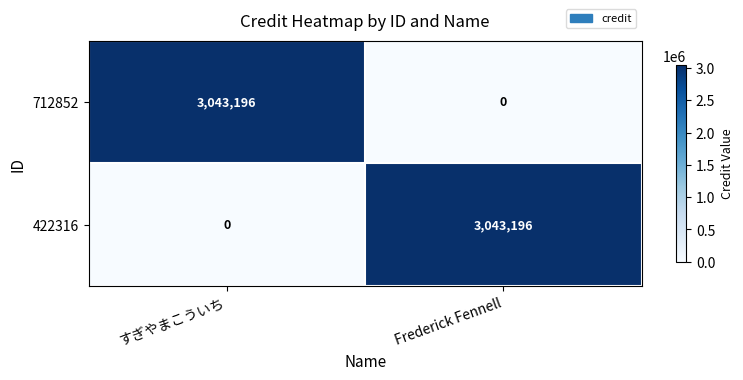

What is the maximum value shown in the chart?

3043196